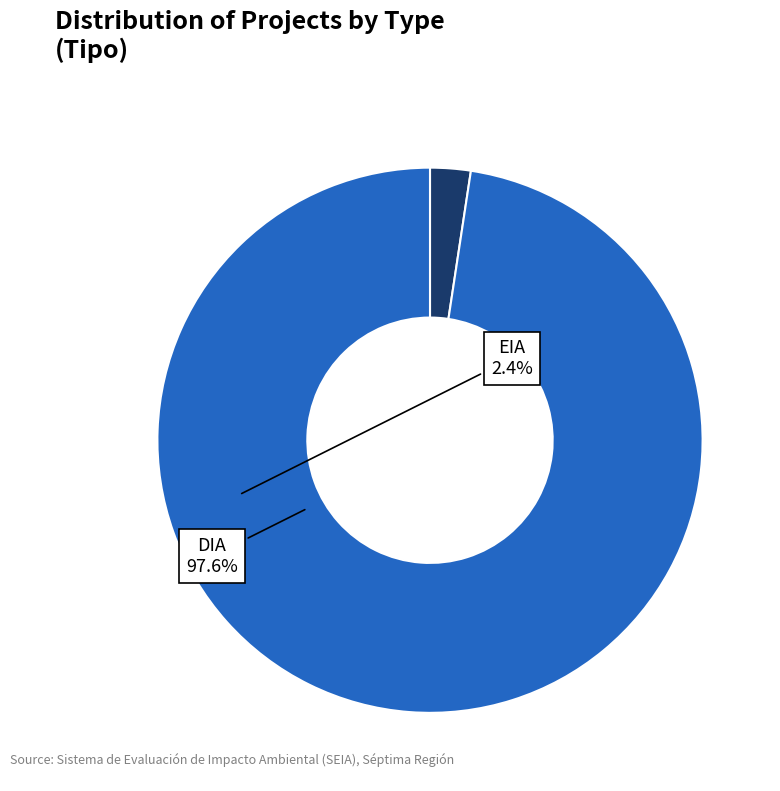

Rank the categories by value from highest to lowest.

DIA, EIA